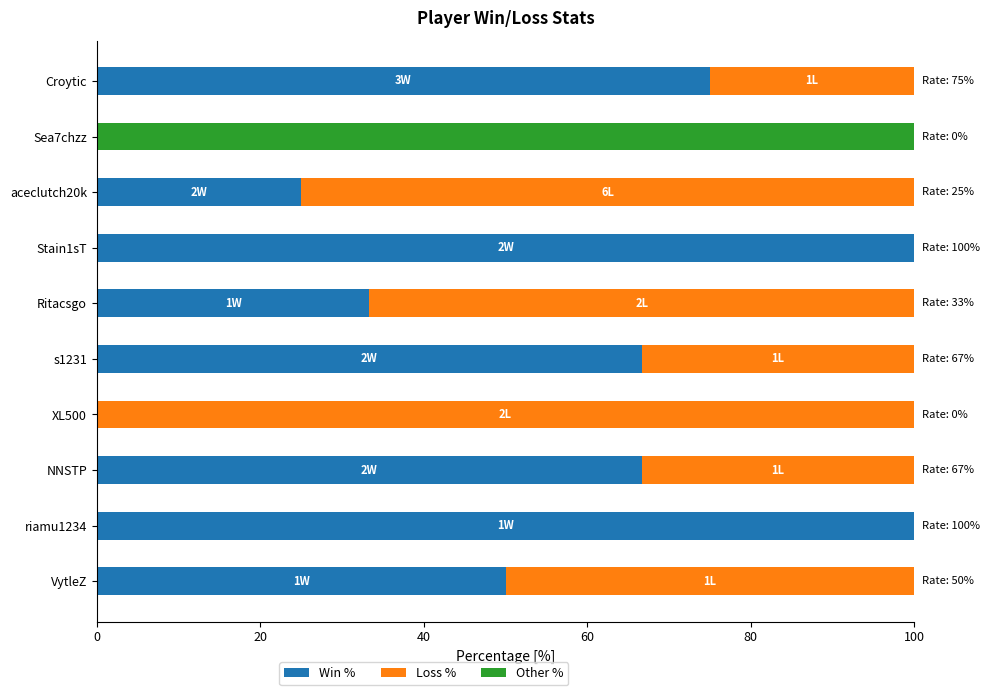

What is the approximate value of Win % at Croytic?

75.0